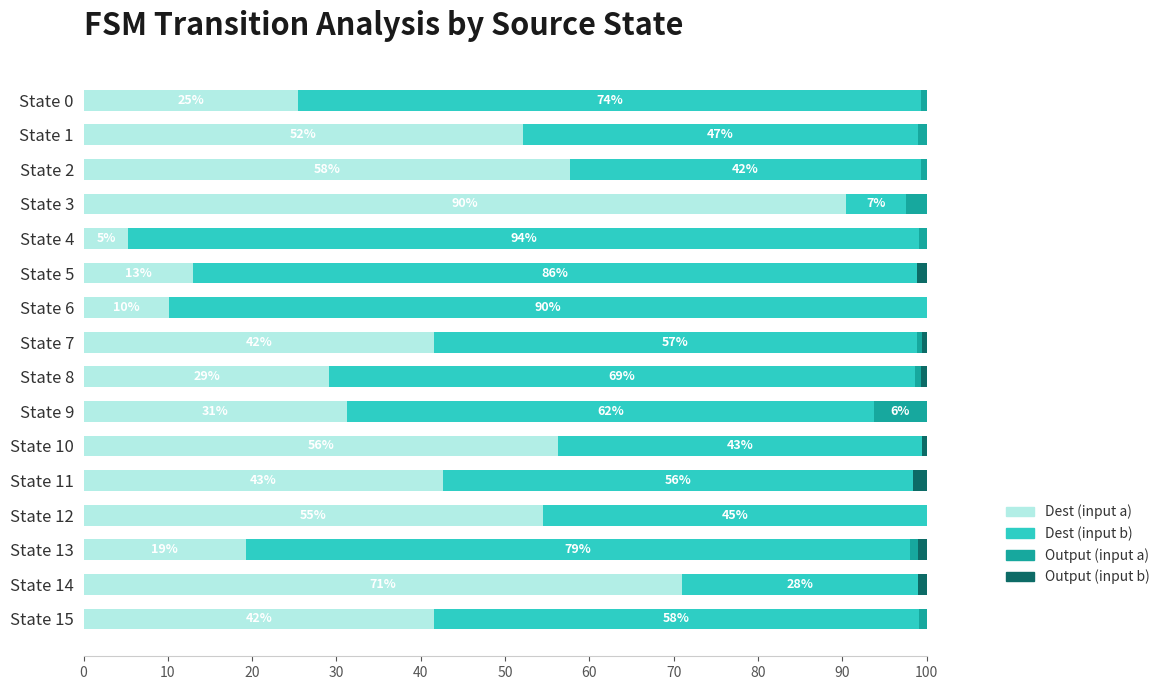

List the series in order of their peak value, lowest first.

Output (input b), Output (input a), Dest (input a), Dest (input b)